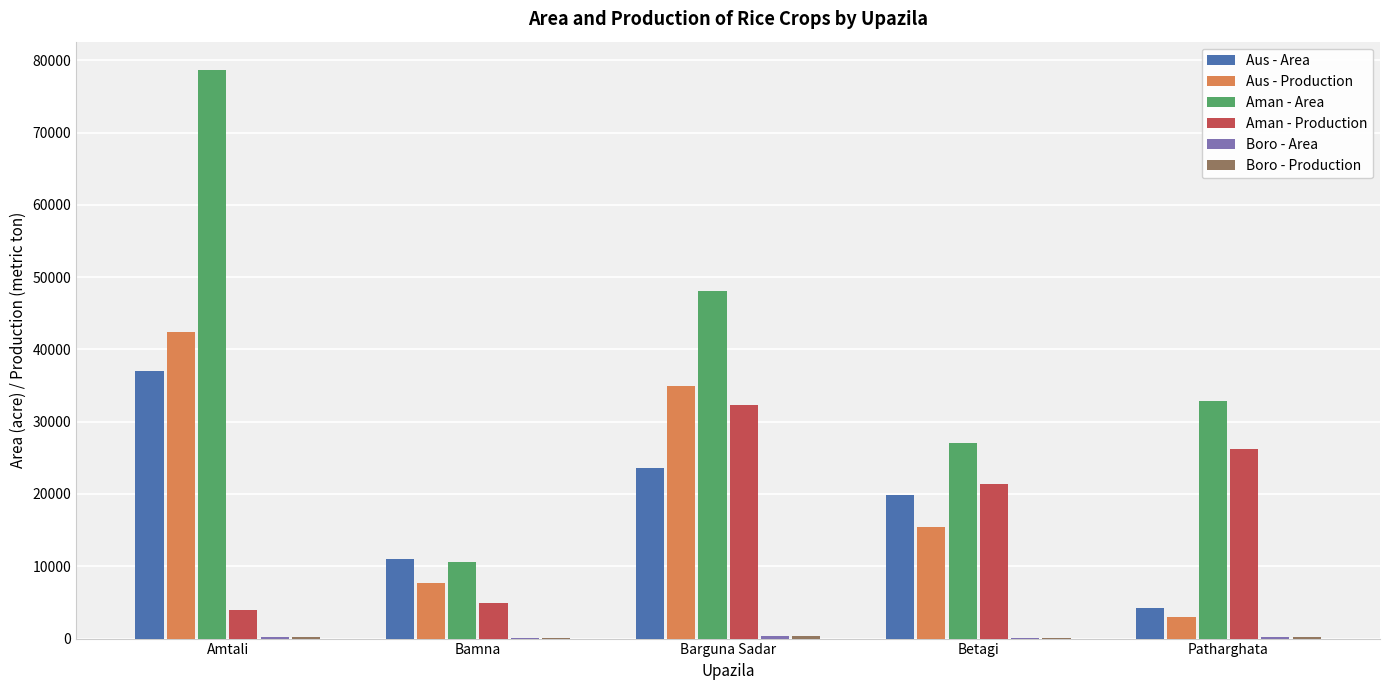

Which series has the largest total across all categories?

Aman - Area